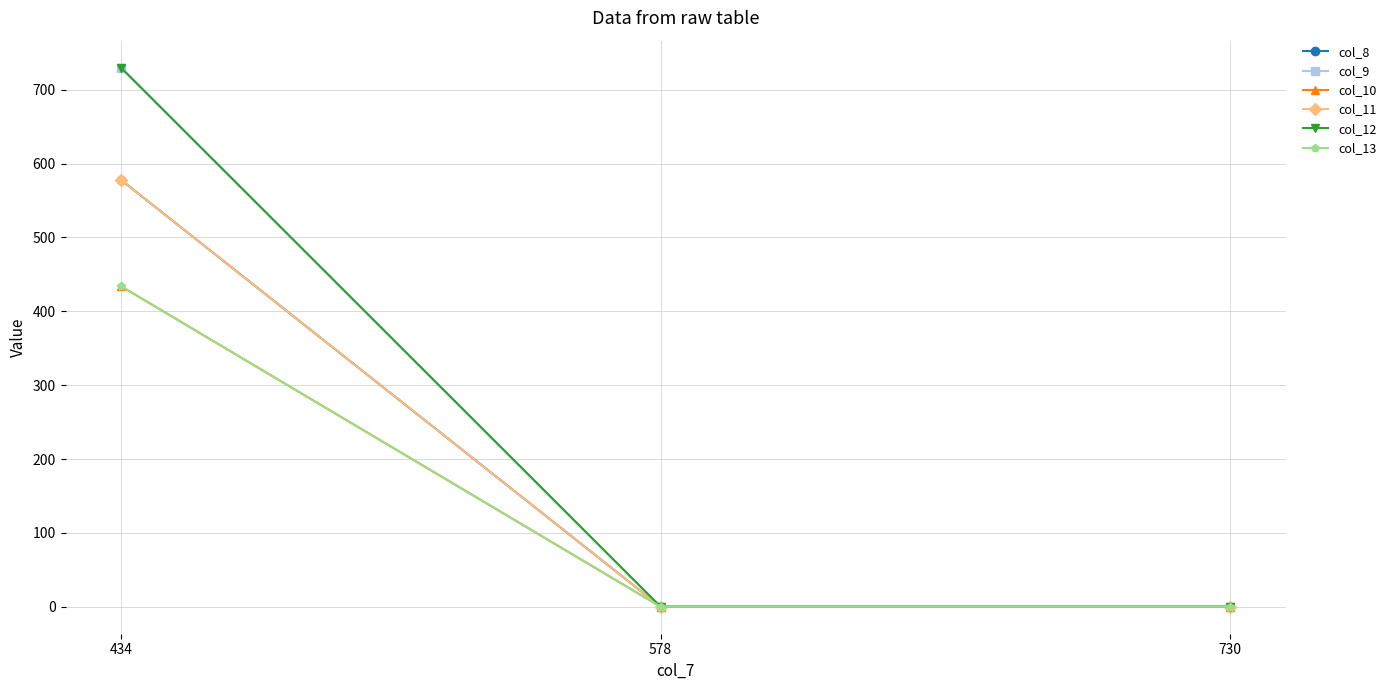

What is the total value across all series at 434?

3484